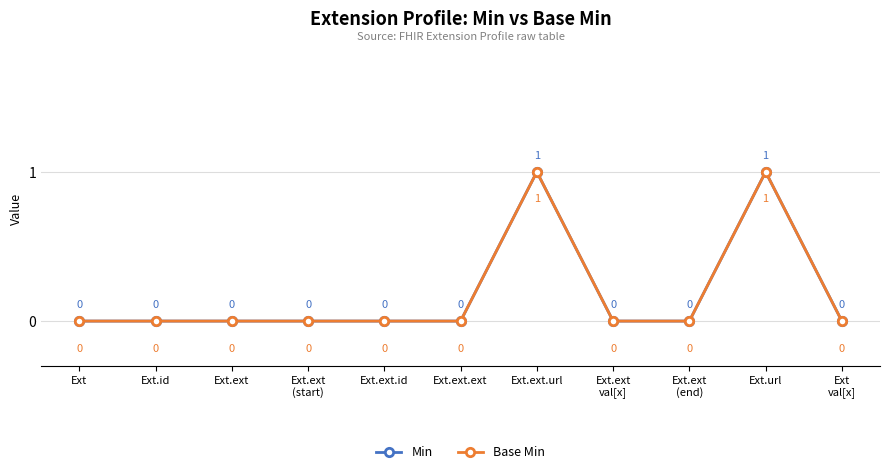

Does the chart display data point markers on the line(s)?

Yes